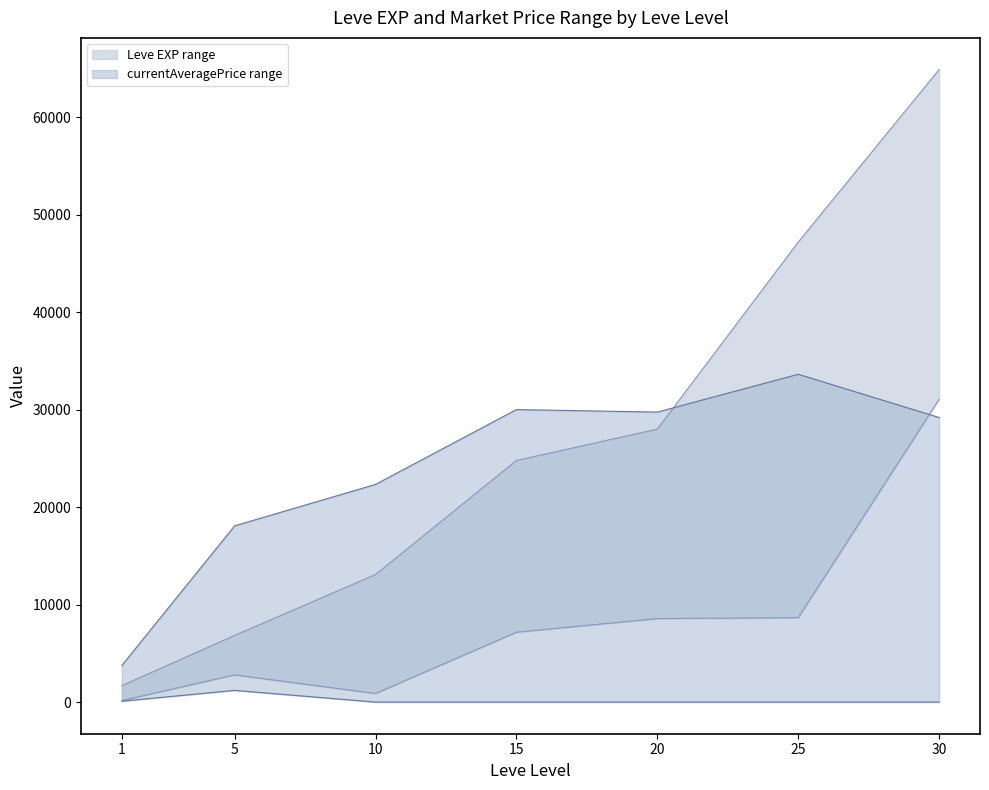

What is the greatest value displayed?

64910